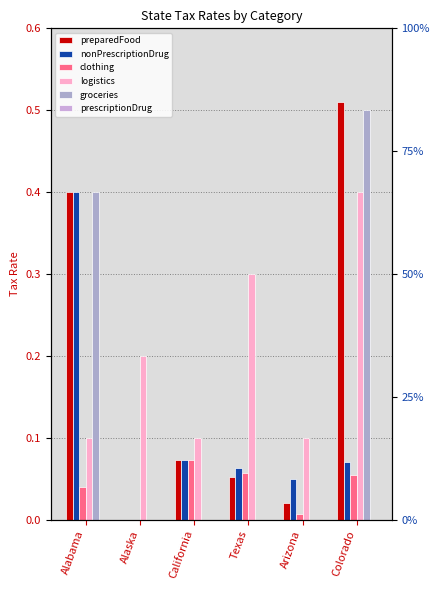

Rank the categories by groceries value from highest to lowest.

Colorado, Alabama, Alaska, California, Texas, Arizona